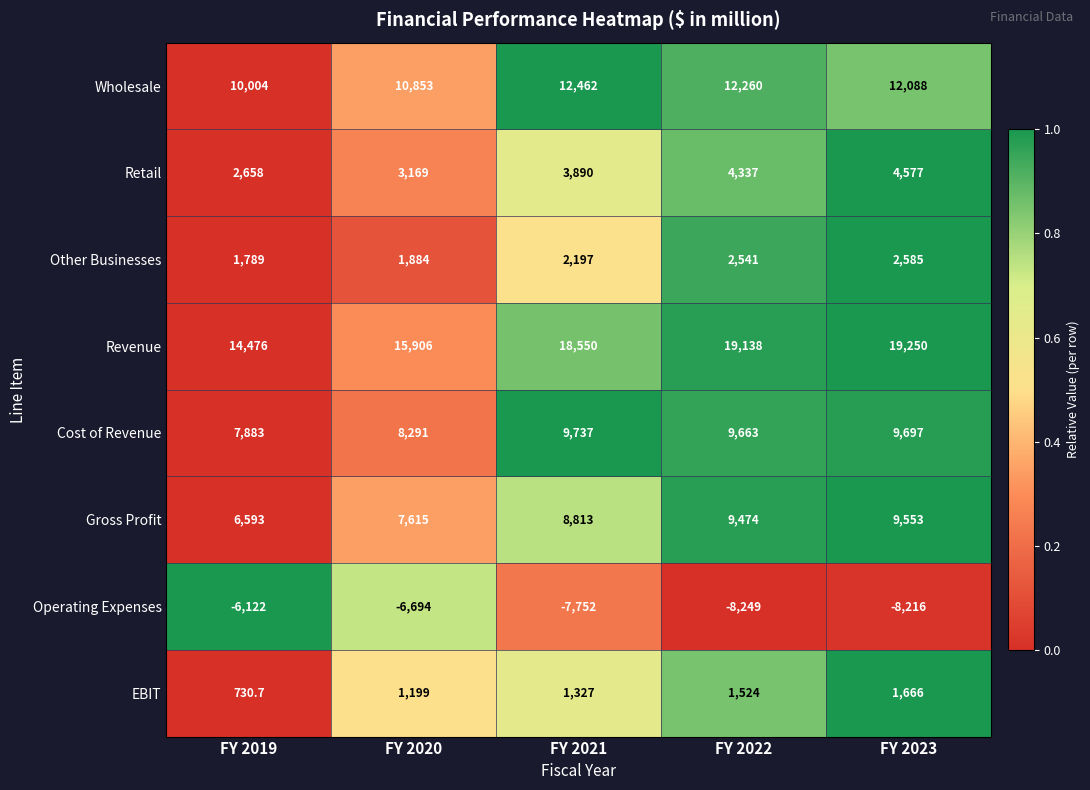

List the series in order of their peak value, highest first.

Revenue, Wholesale, Cost of Revenue, Gross Profit, Retail, Other Businesses, EBIT, Operating Expenses